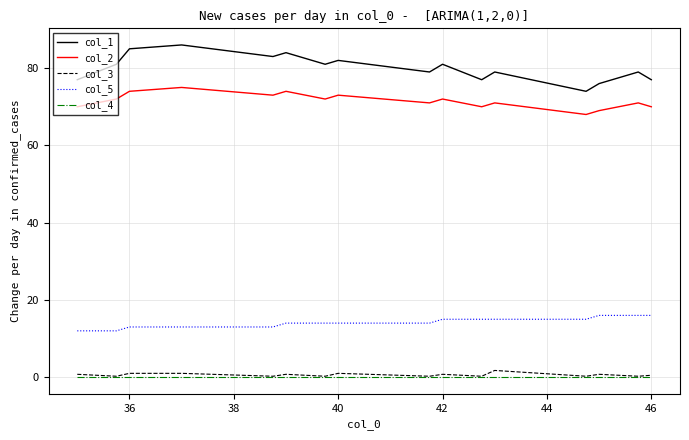

True or false: col_3 and col_5 intersect in this chart.

False